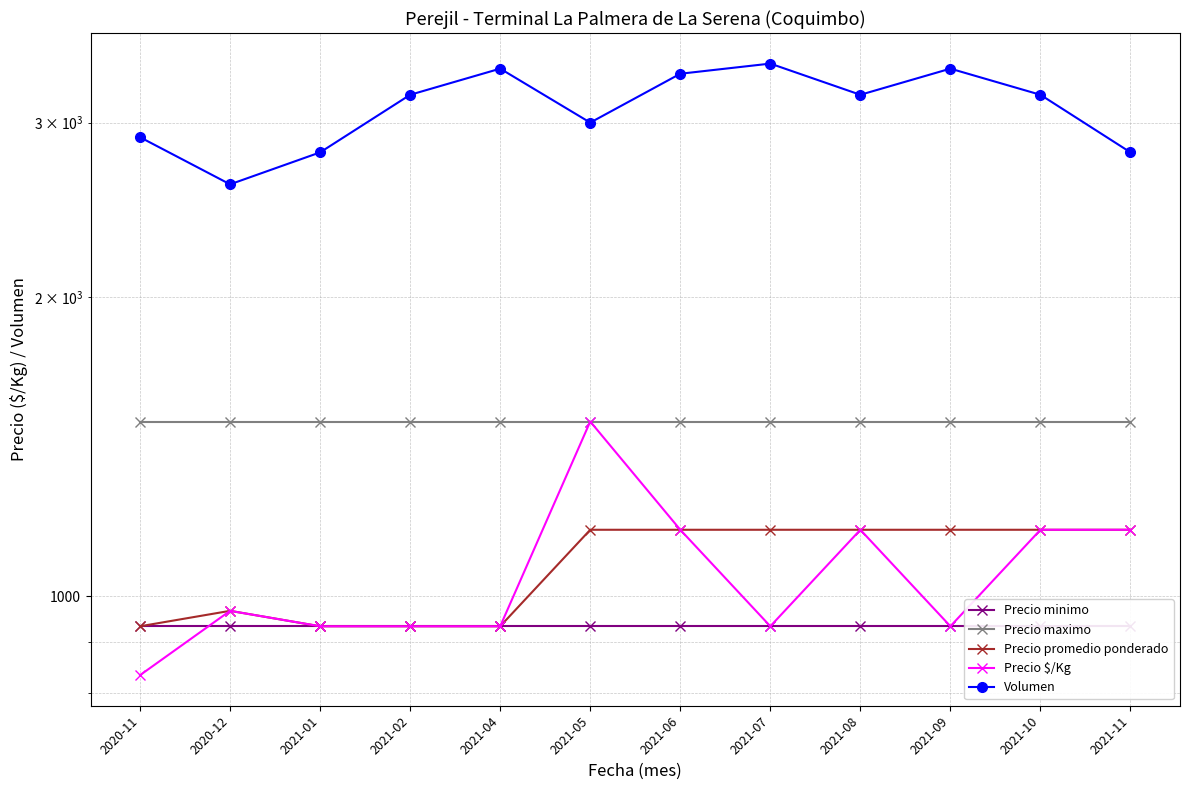

What is the approximate value of Precio minimo at 2021-02?

933